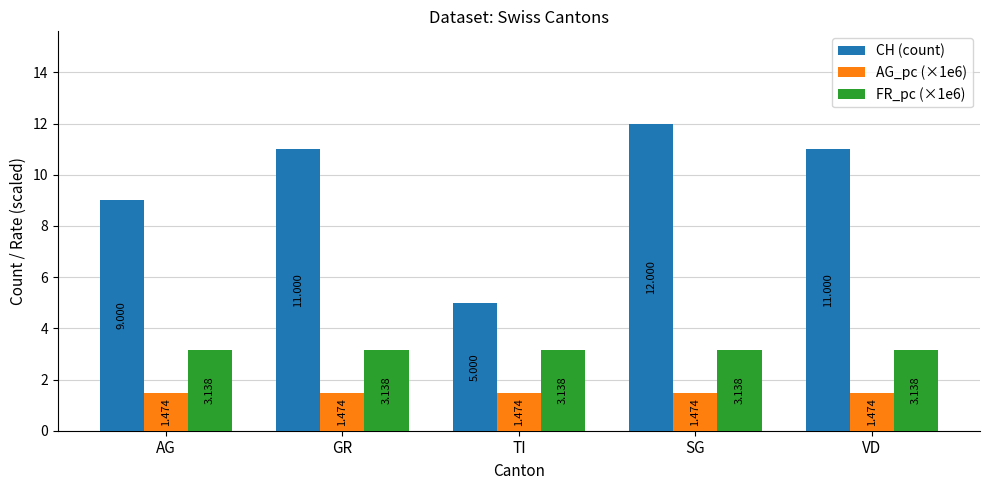

Is the value of AG_pc (×1e6) at TI greater than the value of CH (count) at TI?

No